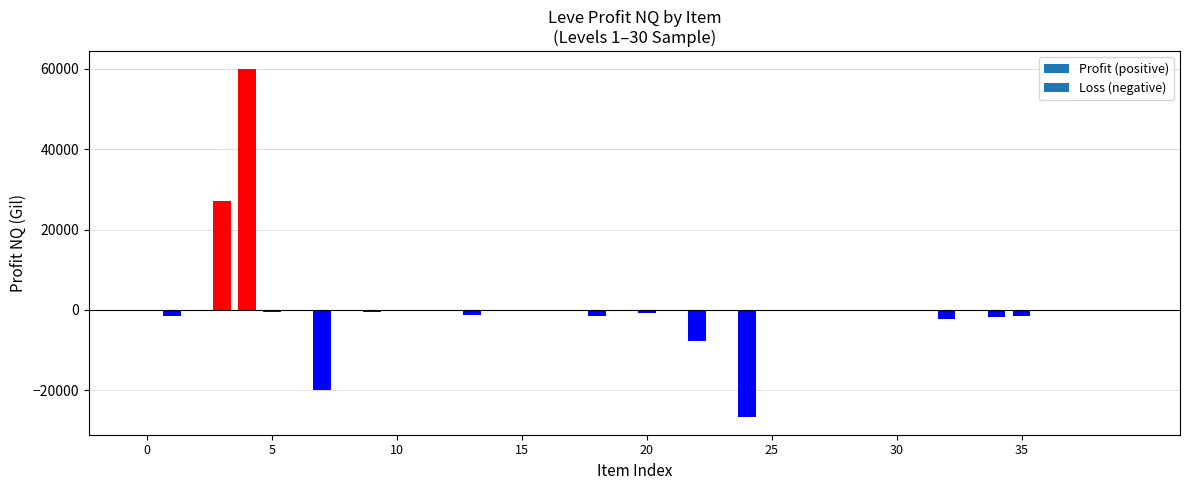

What is the maximum value shown in the chart?

60000.0